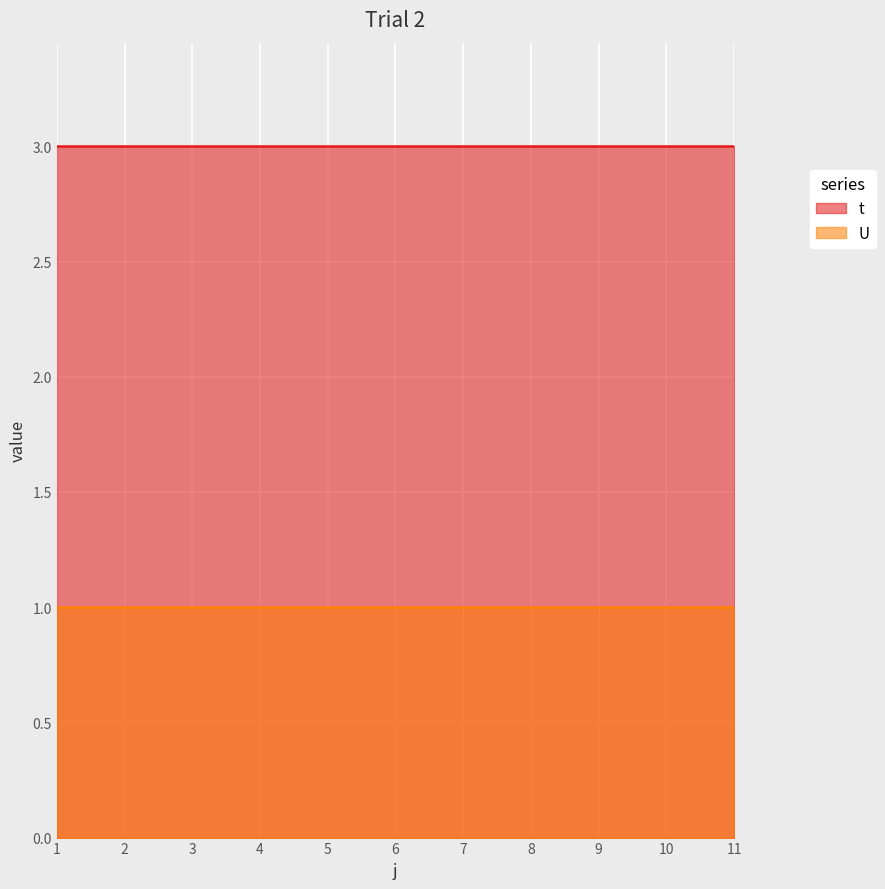

Reading left to right, extract all data points from this chart.

t: 3	3	3	3	3	3	3	3	3	3	3
U: 1	1	1	1	1	1	1	1	1	1	1